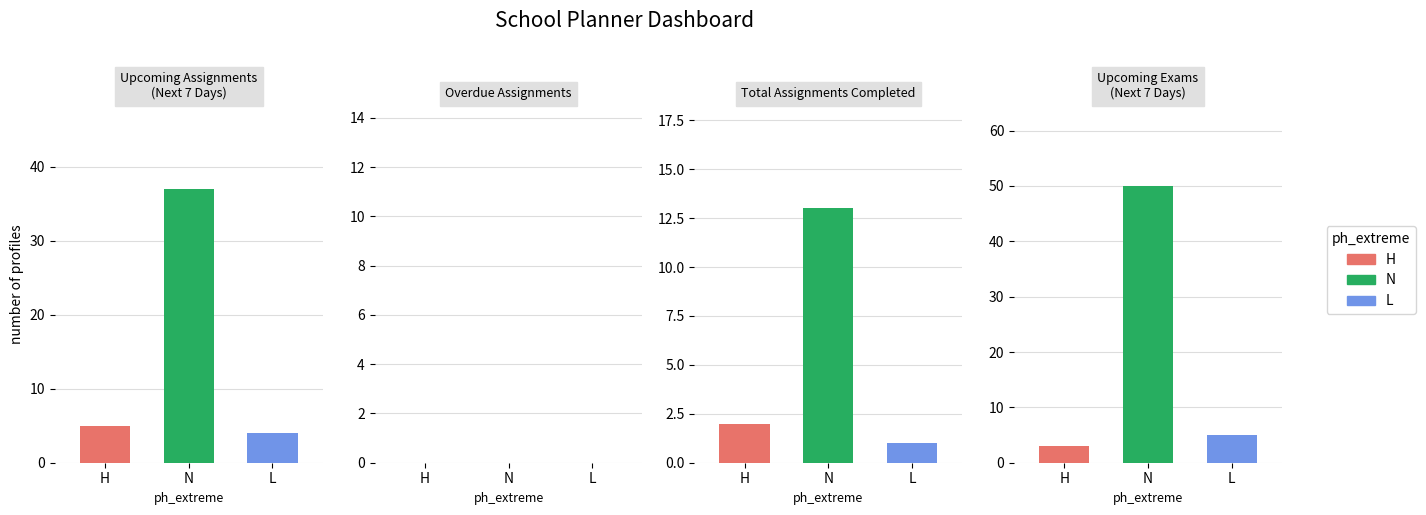

Which has a higher value, Upcoming Exams (Next 7 Days) or Total Assignments Completed?

Upcoming Exams (Next 7 Days)